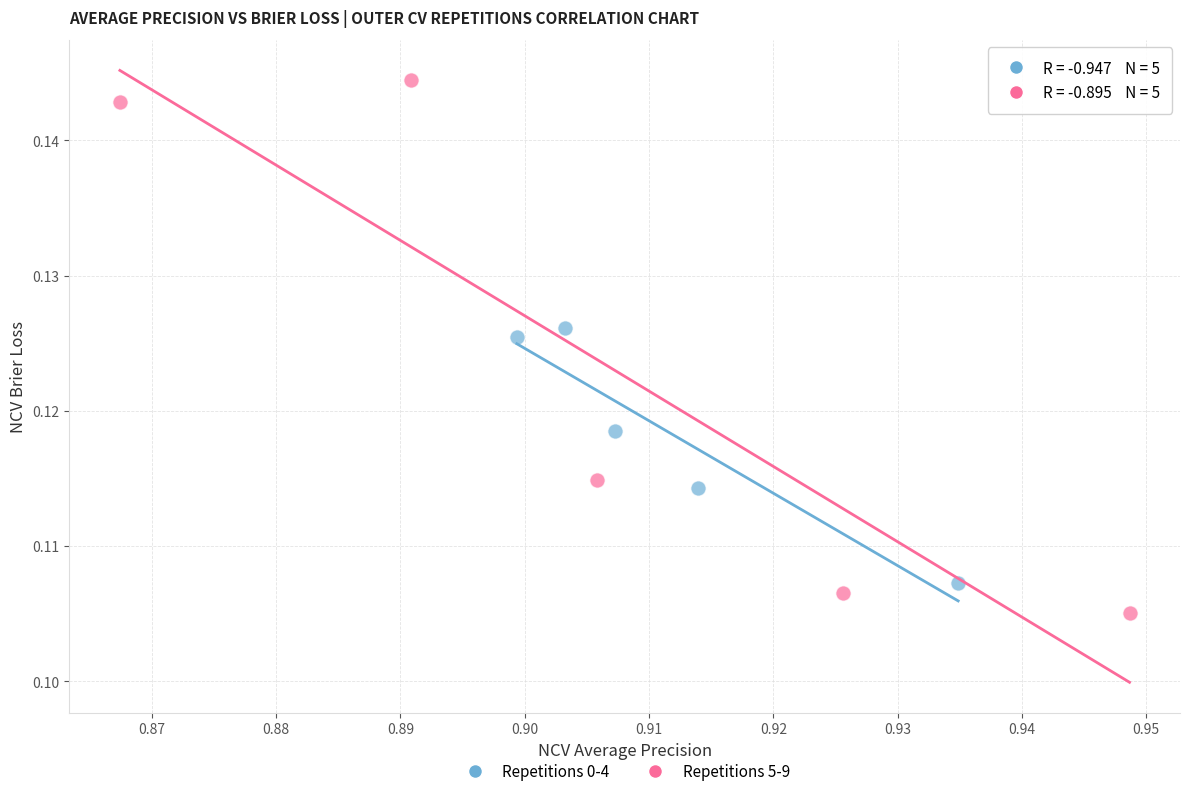

Which series reaches the maximum Y coordinate?

Repetitions 5-9